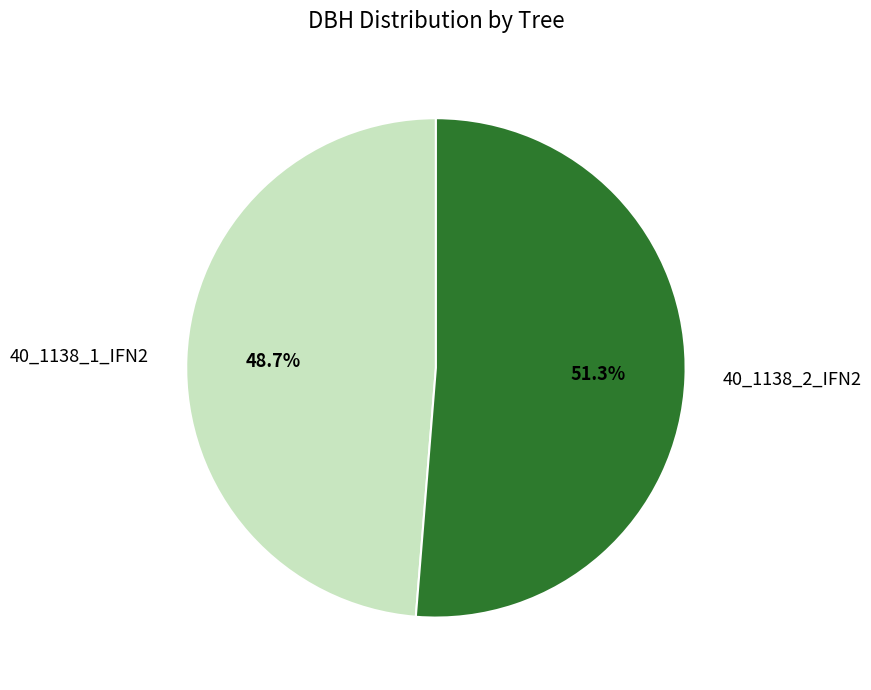

To the nearest percent, what portion does 40_1138_1_IFN2 represent?

49%